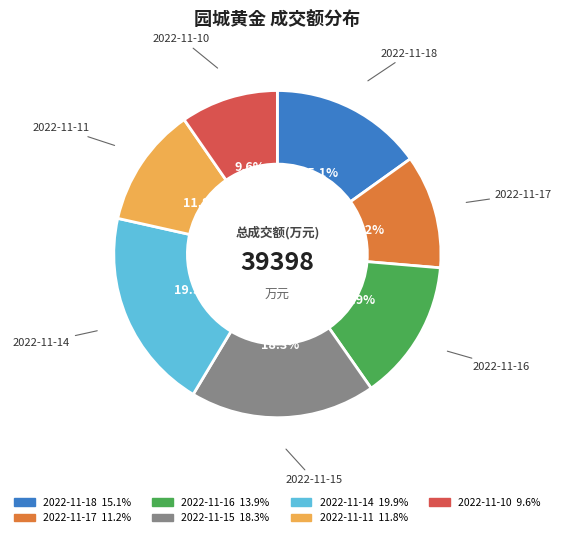

Rank the categories by value from lowest to highest.

2022-11-10, 2022-11-17, 2022-11-11, 2022-11-16, 2022-11-18, 2022-11-15, 2022-11-14